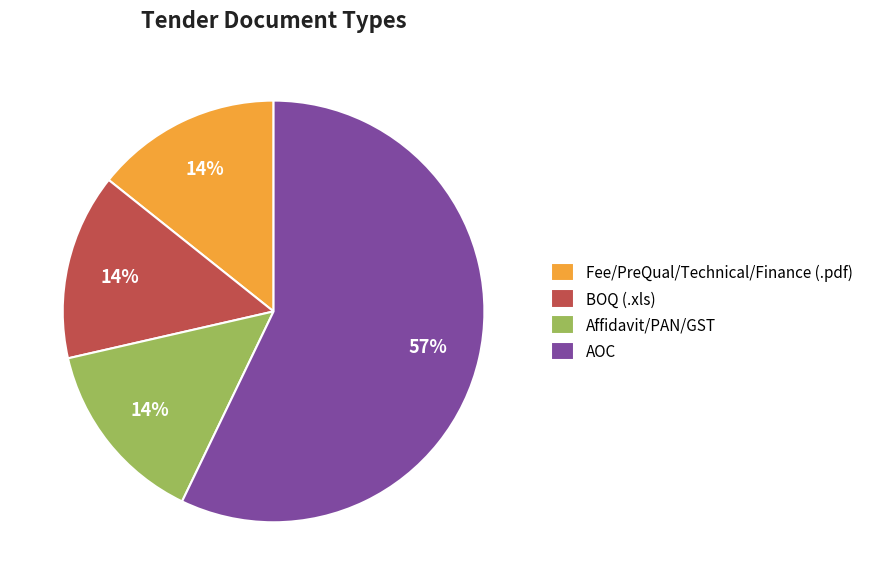

To the nearest percent, what is the average slice percentage?

25%